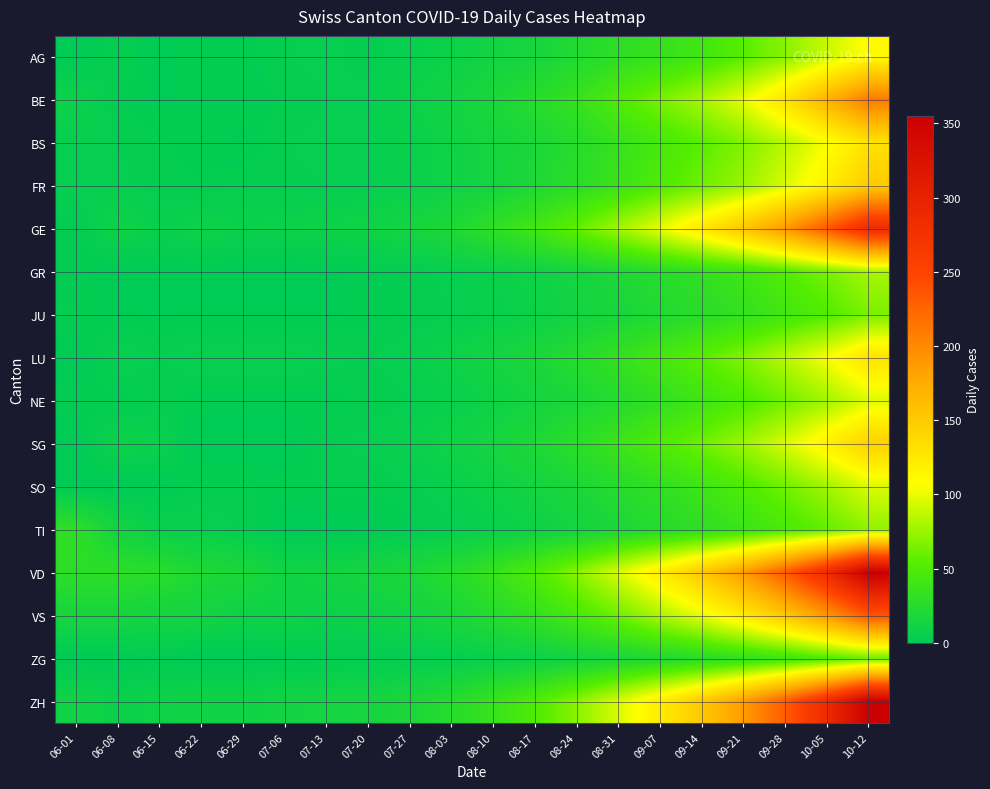

What is the spread (max minus min) of values at 07-20?

13